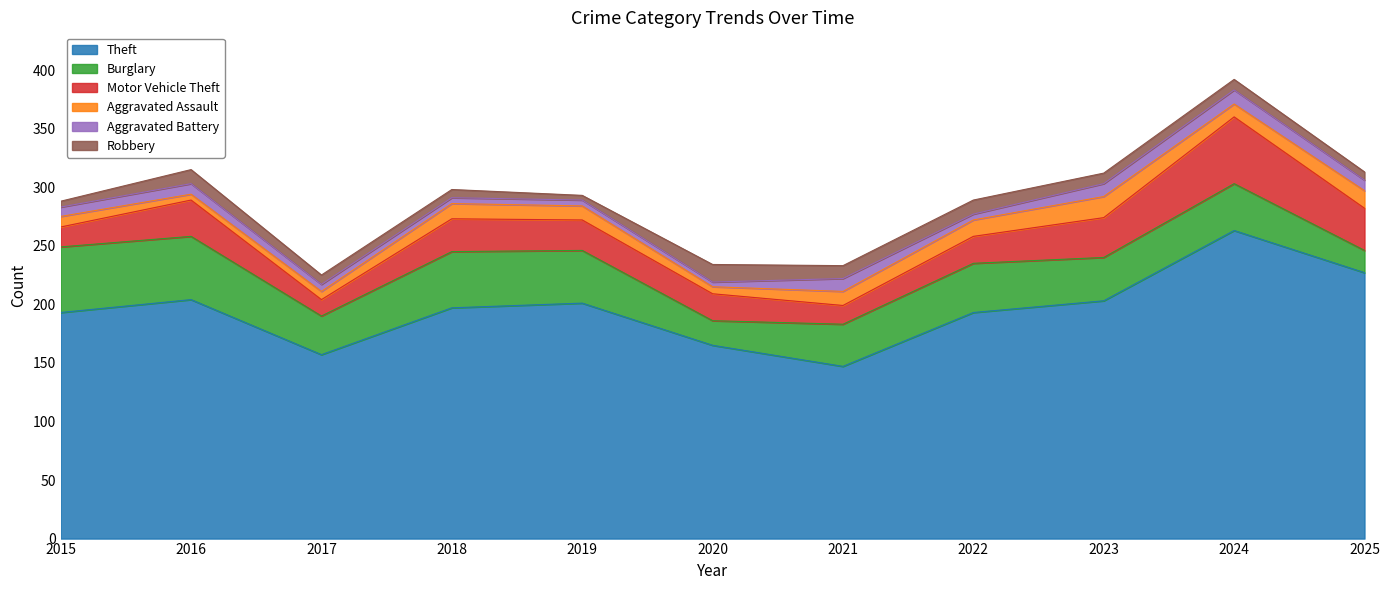

Which series has the largest range (max minus min)?

Theft